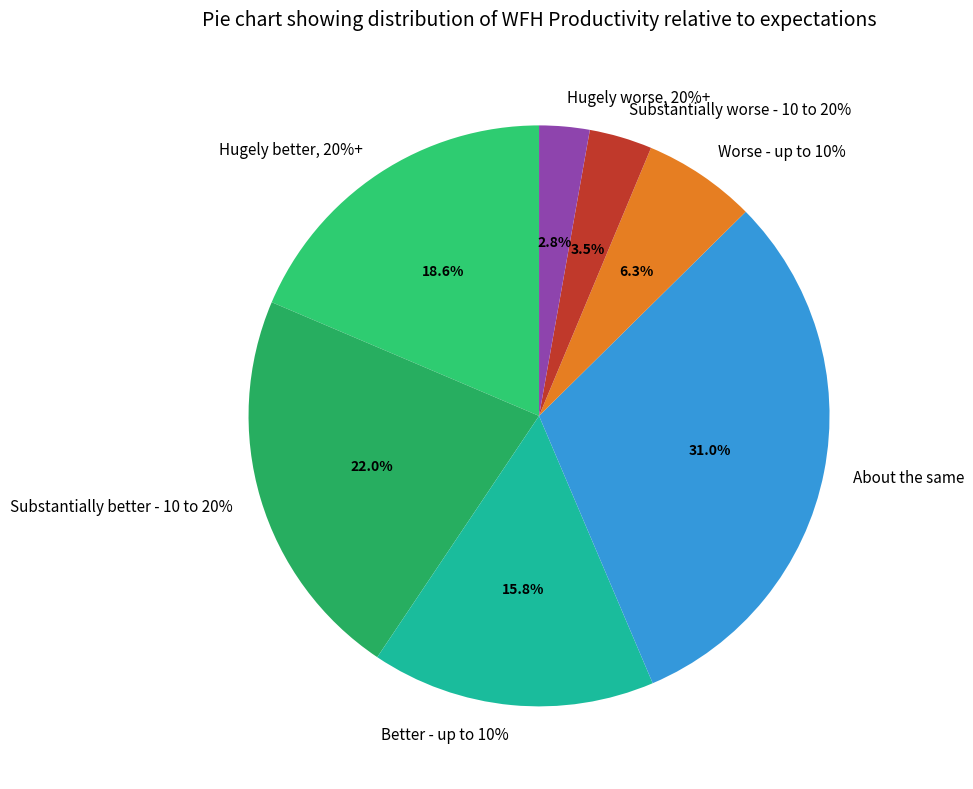

Is there any slice that represents more than half of the pie?

No